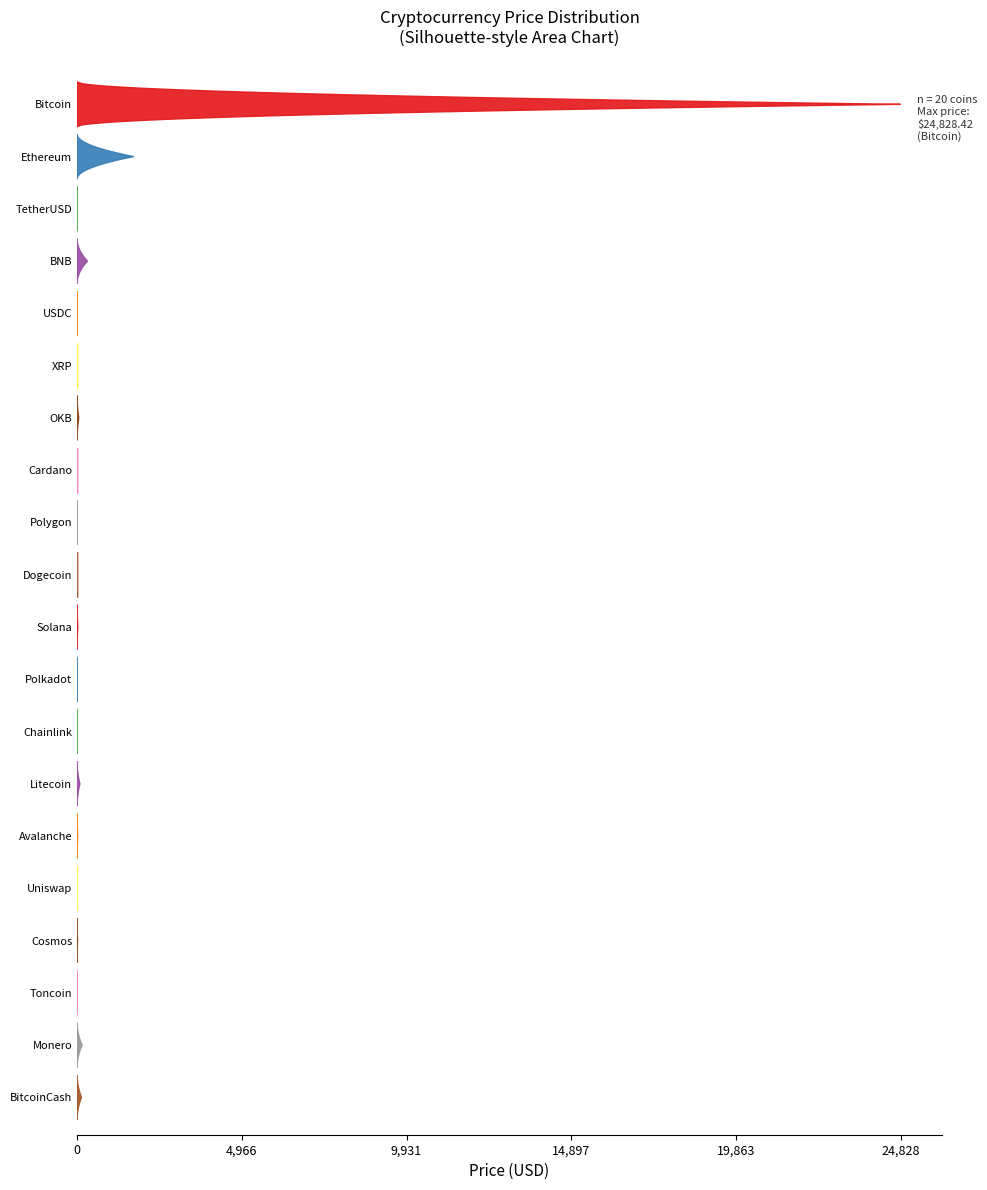

Reading left to right, extract all data points from this chart.

24828.4	1708.6	1.0	311.7	1.0	0.4	49.7	0.3	1.2	0.1	21.2	6.3	7.1	85.0	17.4	6.4	13.3	2.5	152.0	133.1